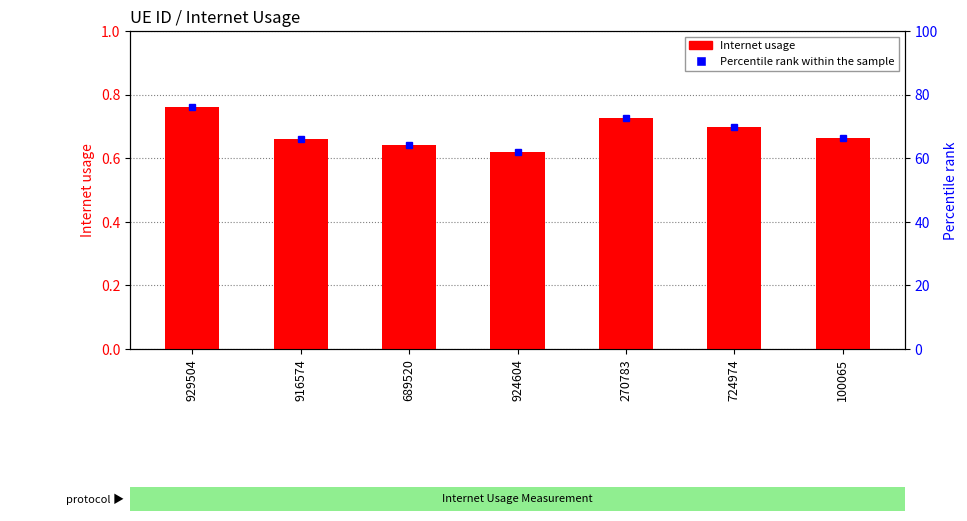

What position from the right is 724974?

2